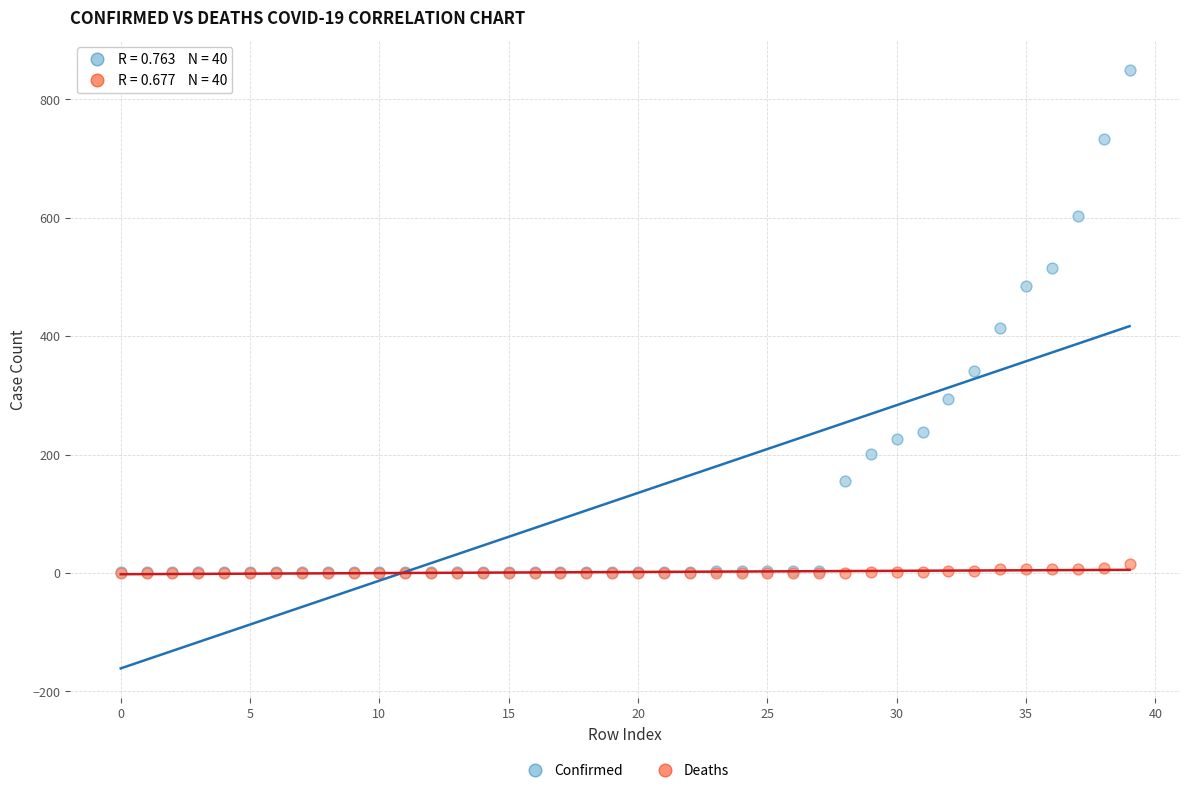

What are all the series names shown in the legend?

Confirmed, Deaths